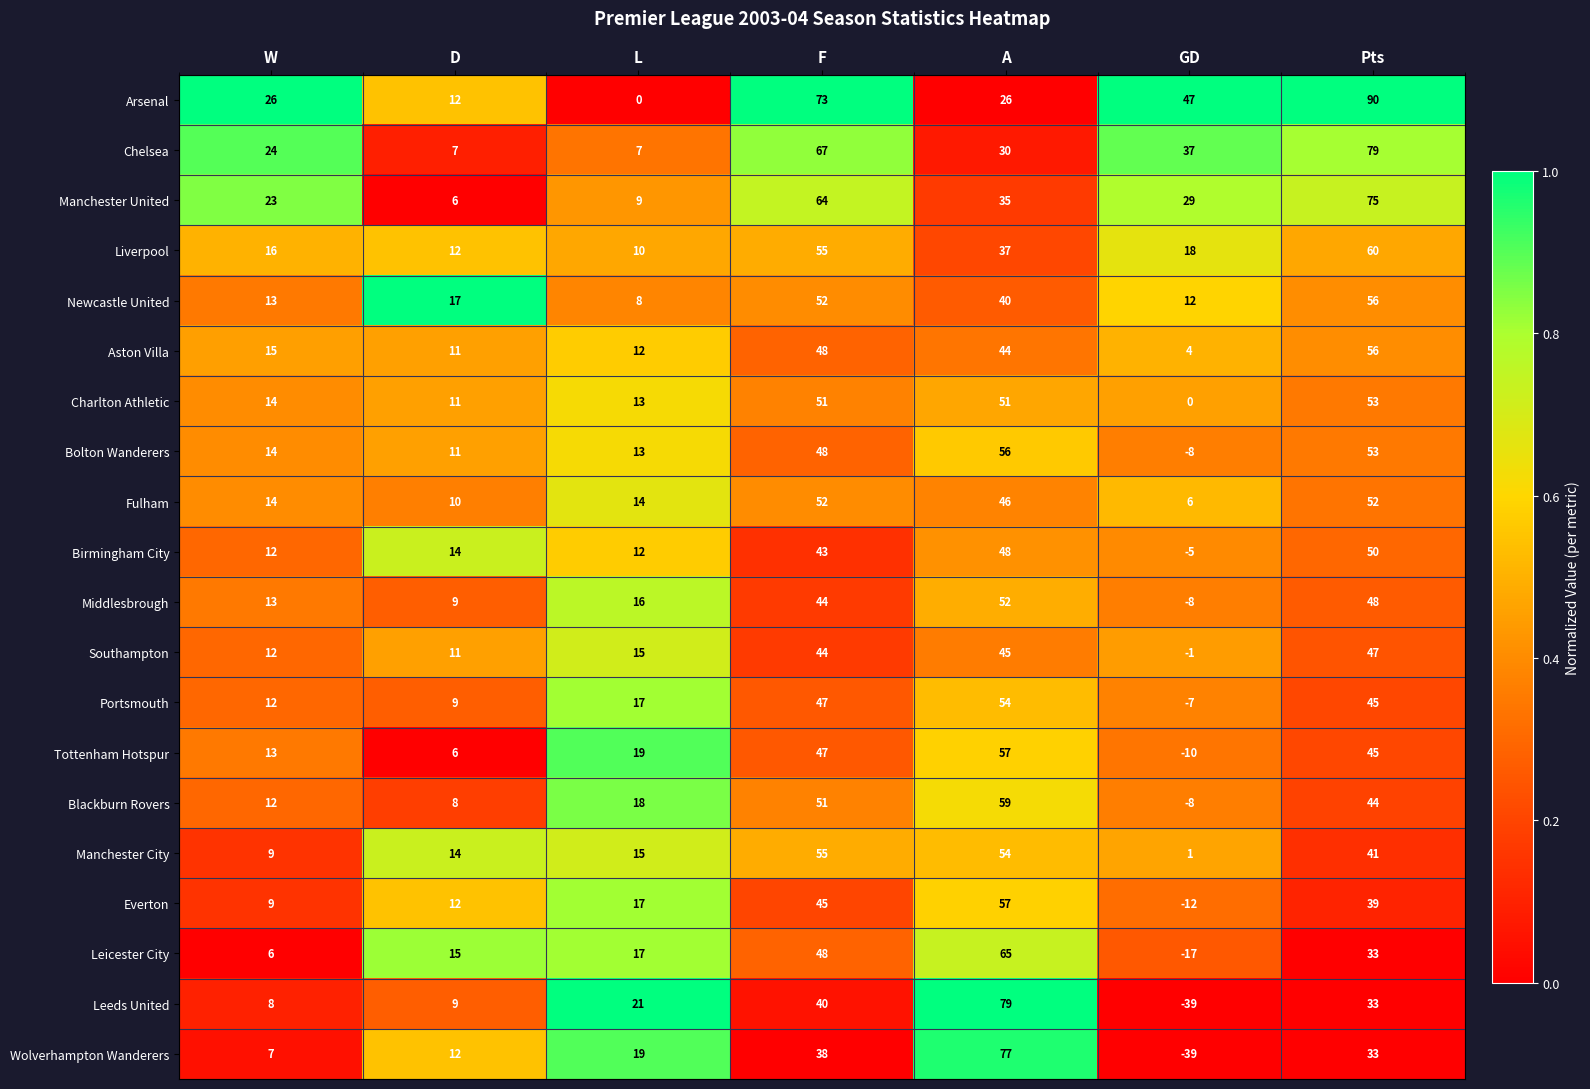

Is it true that Aston Villa equals 48 at F?

True